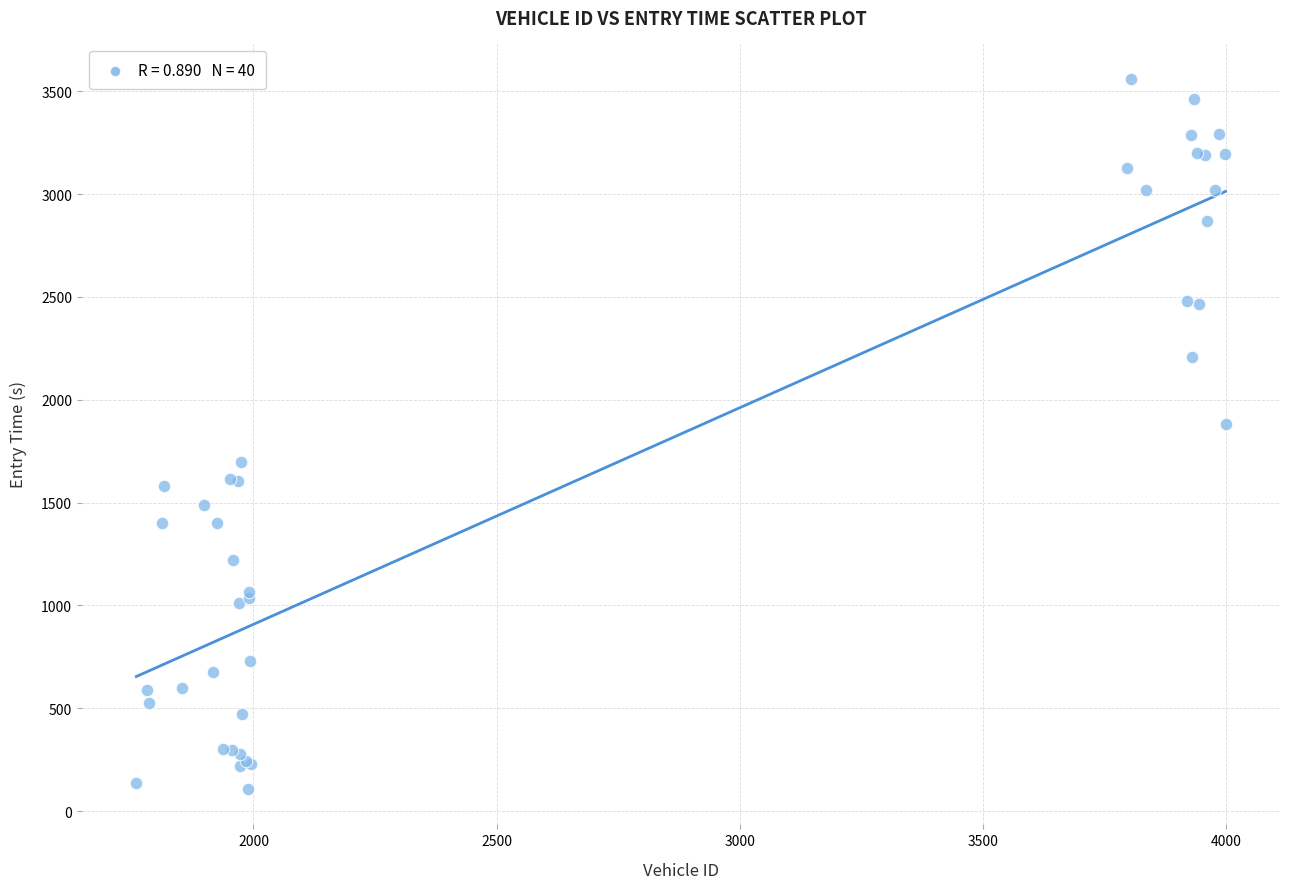

What Y value in the scatter plot is closest to 1833?

1879.9